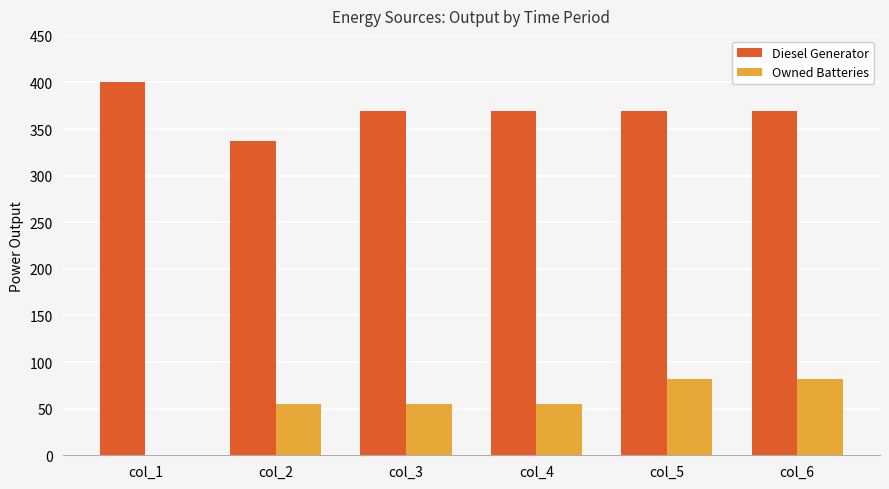

What is the highest value of the Diesel Generator series?

400.0